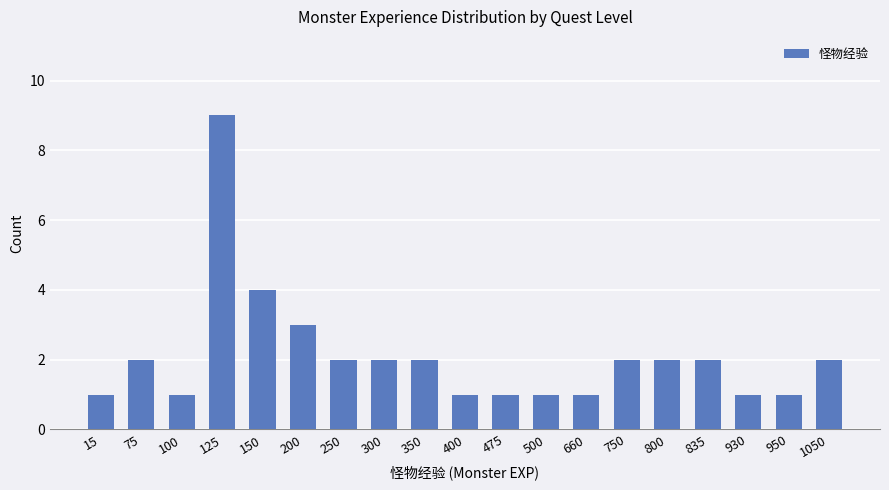

True or false: the data shows 7 at 150.

False